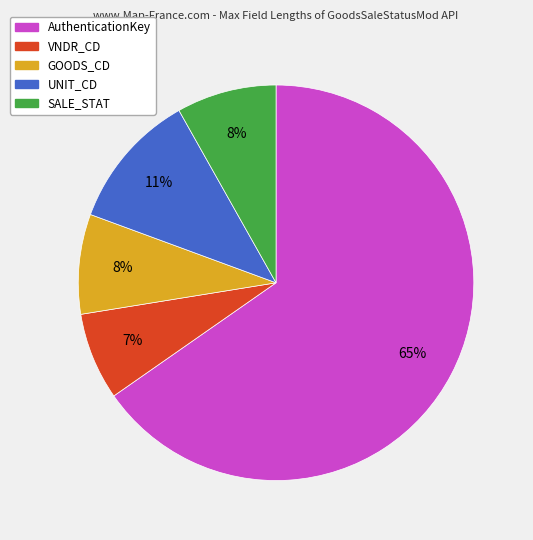

True or false: SALE_STAT accounts for 23% of the total.

False